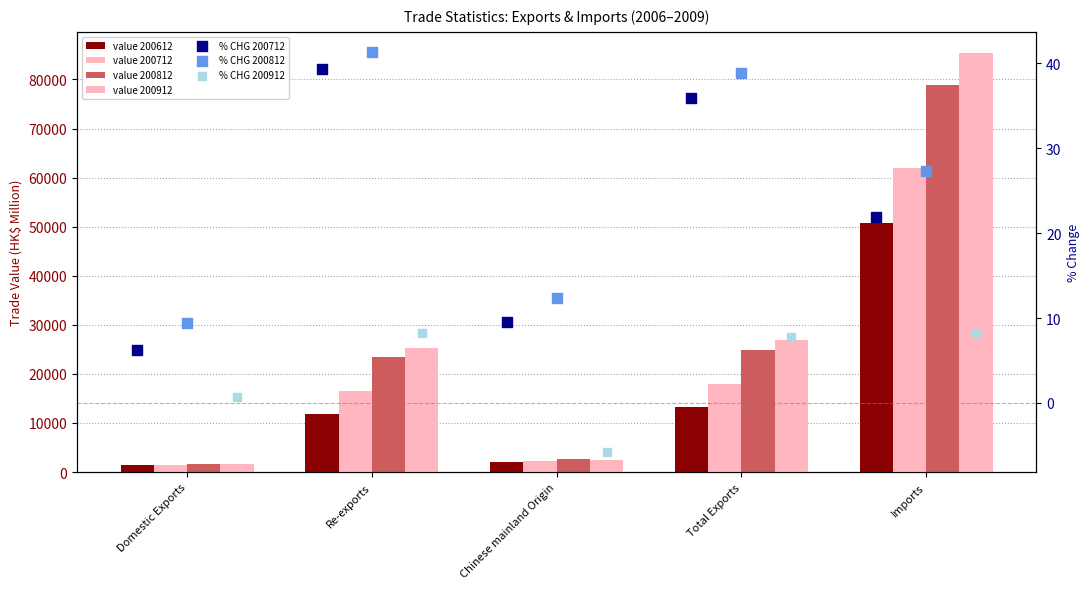

Is the value of 200812_% CHG at Chinese mainland Origin greater than the value of 200912_% CHG at Chinese mainland Origin?

Yes